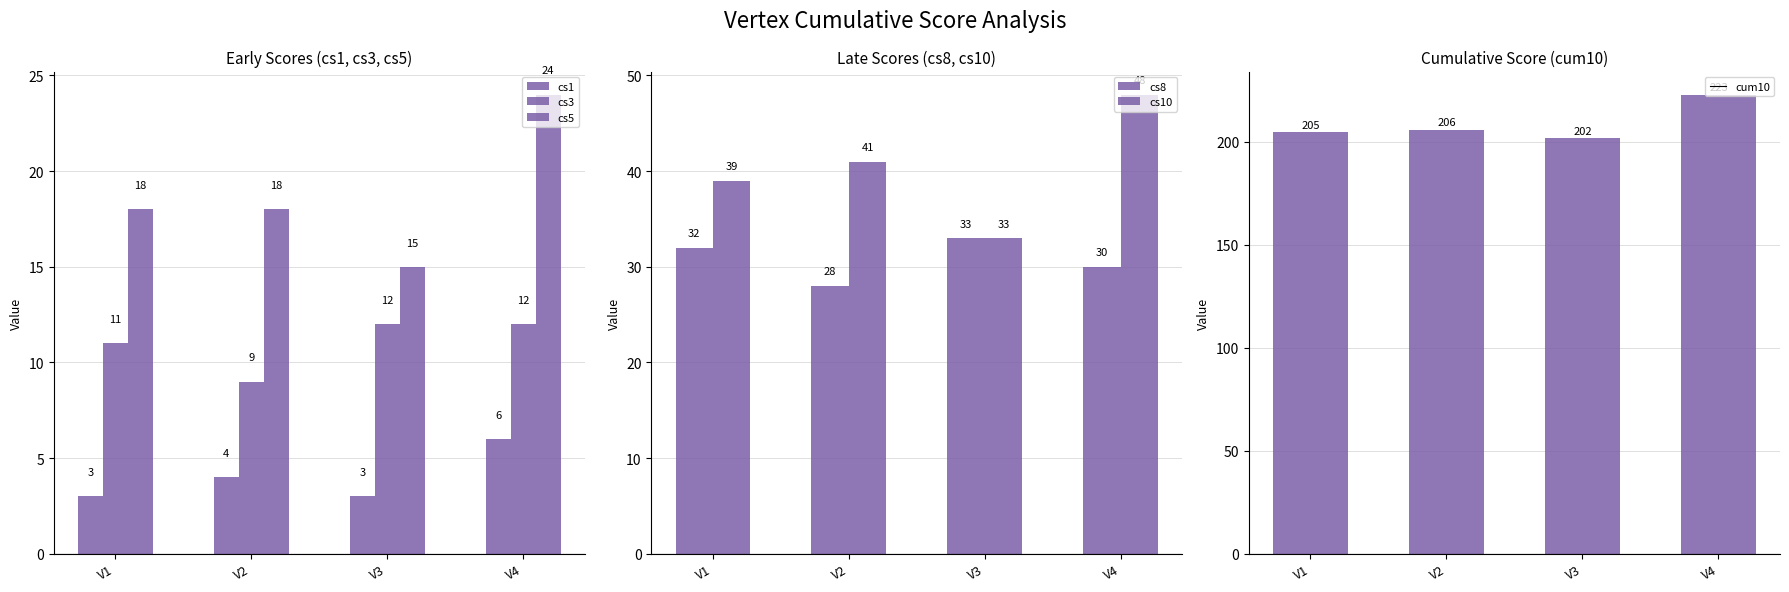

At which label does cs10 reach its peak?

V4